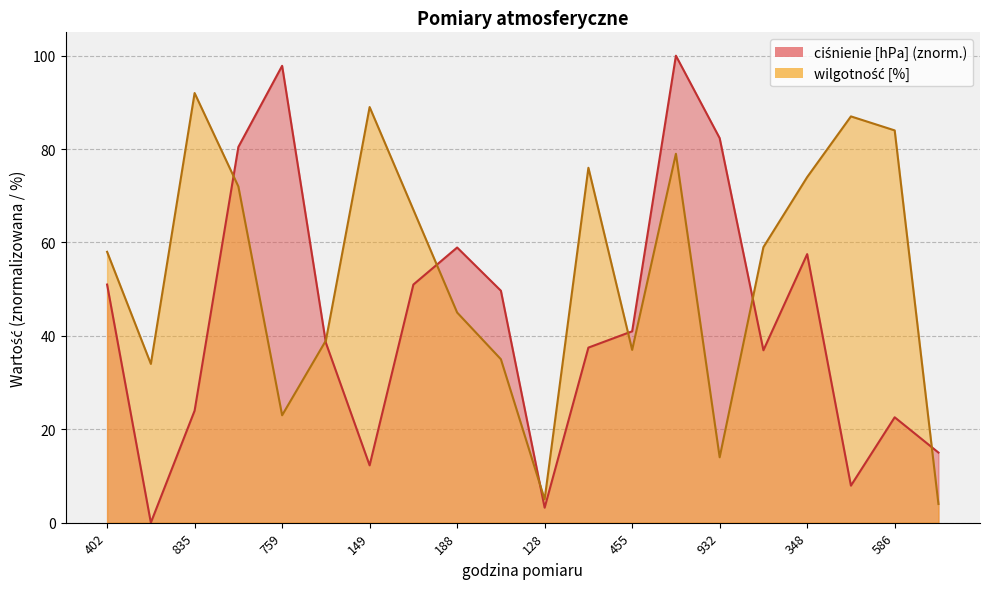

At which category does wilgotność [%] reach its first local valley?

111